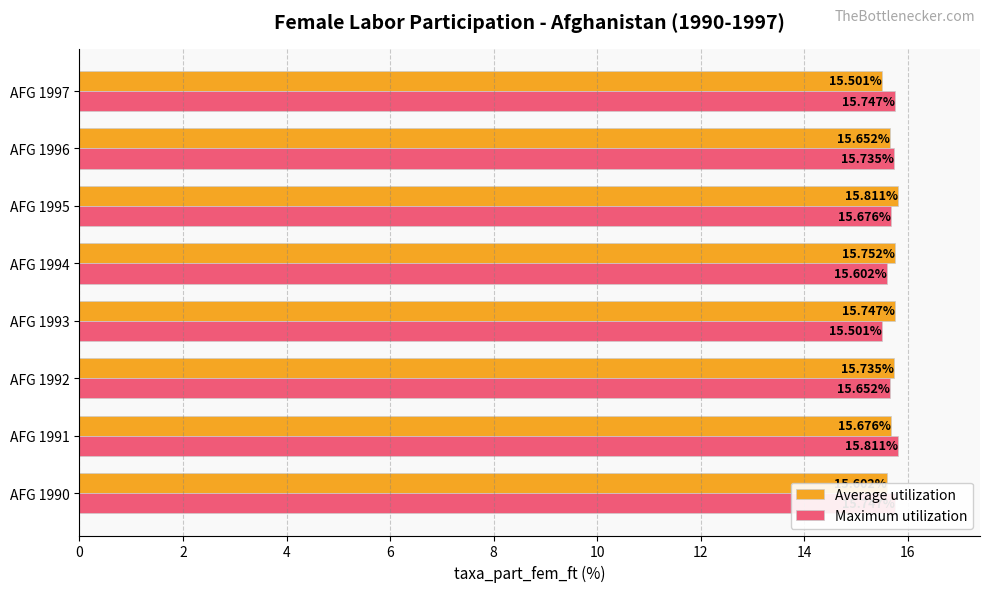

What are all the series names shown in the legend?

Average utilization, Maximum utilization